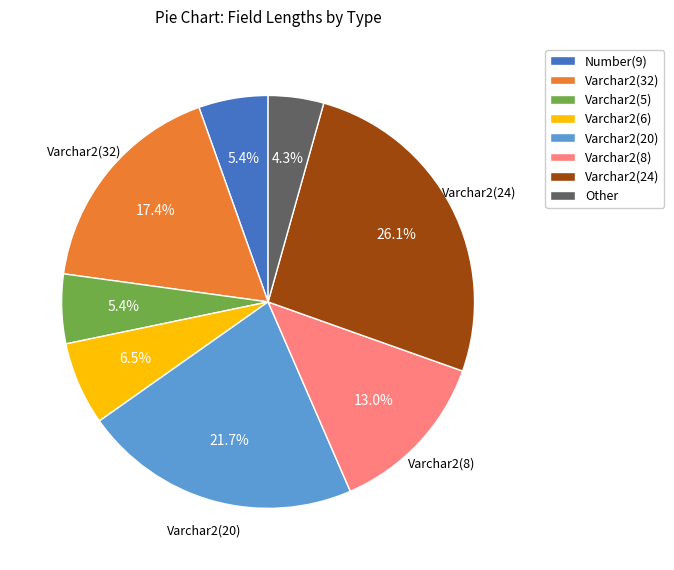

Does any single category account for the majority?

No